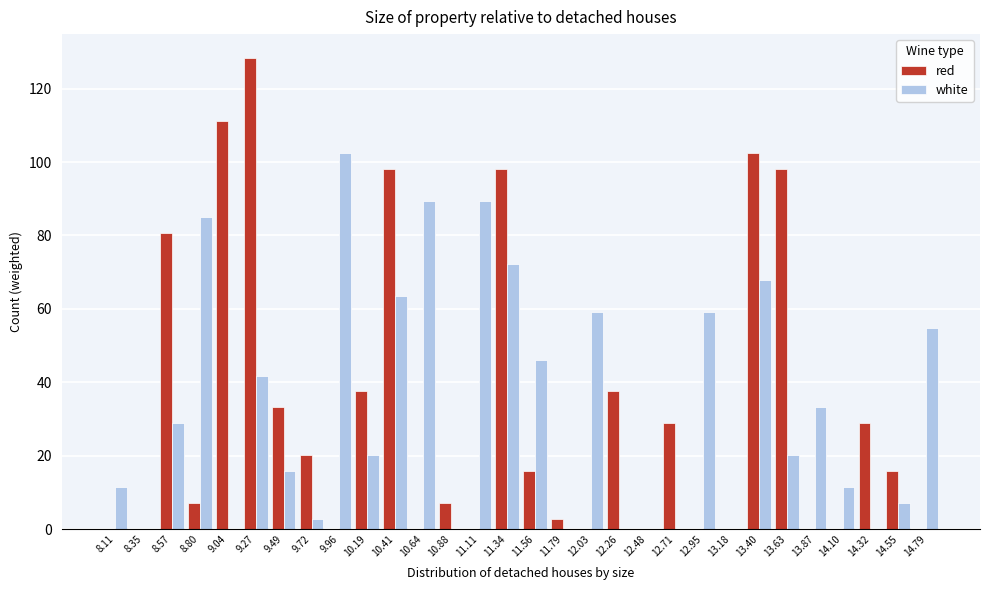

Which category has the highest value in the red series?

9.27